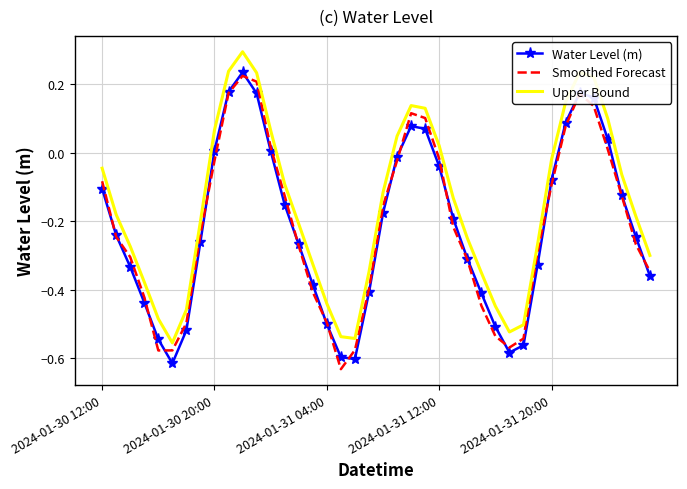

True or false: Water Level (m) and Upper Bound intersect in this chart.

False